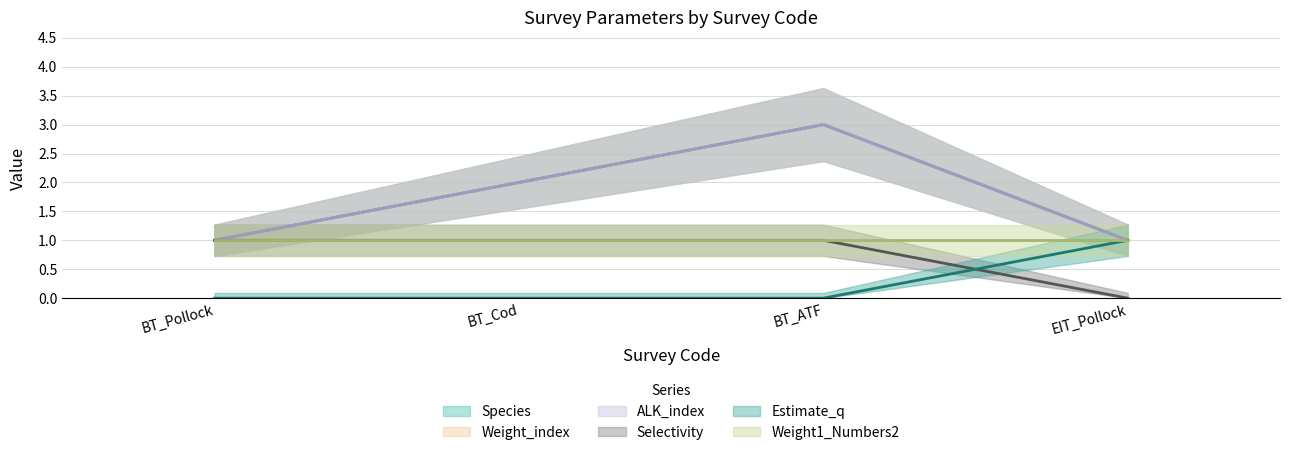

True or false: ALK_index has more than 2 interior local peaks.

False